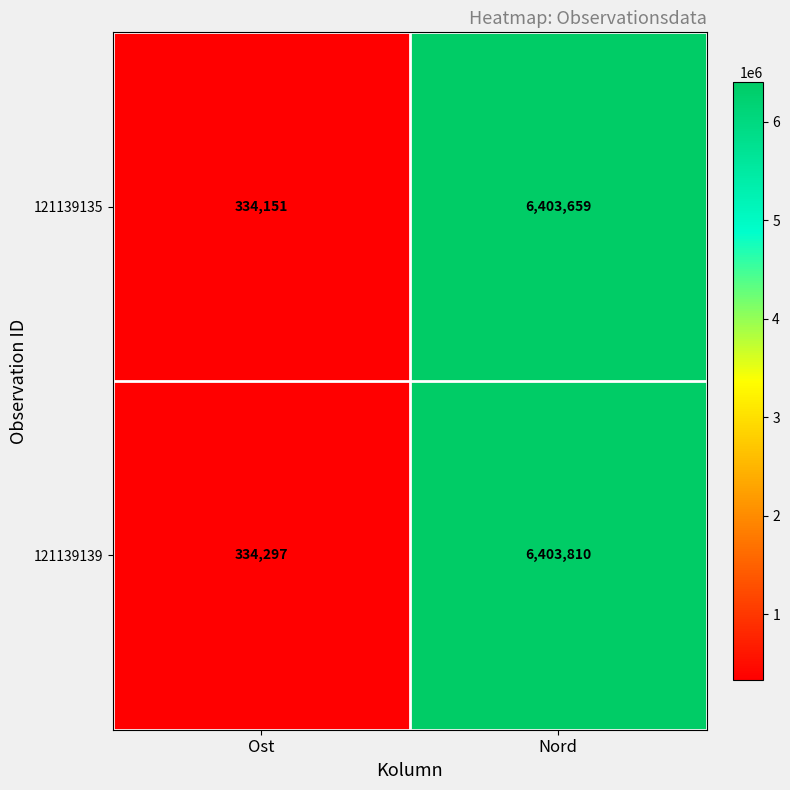

At which label is 121139135 closest to 3368905?

Ost